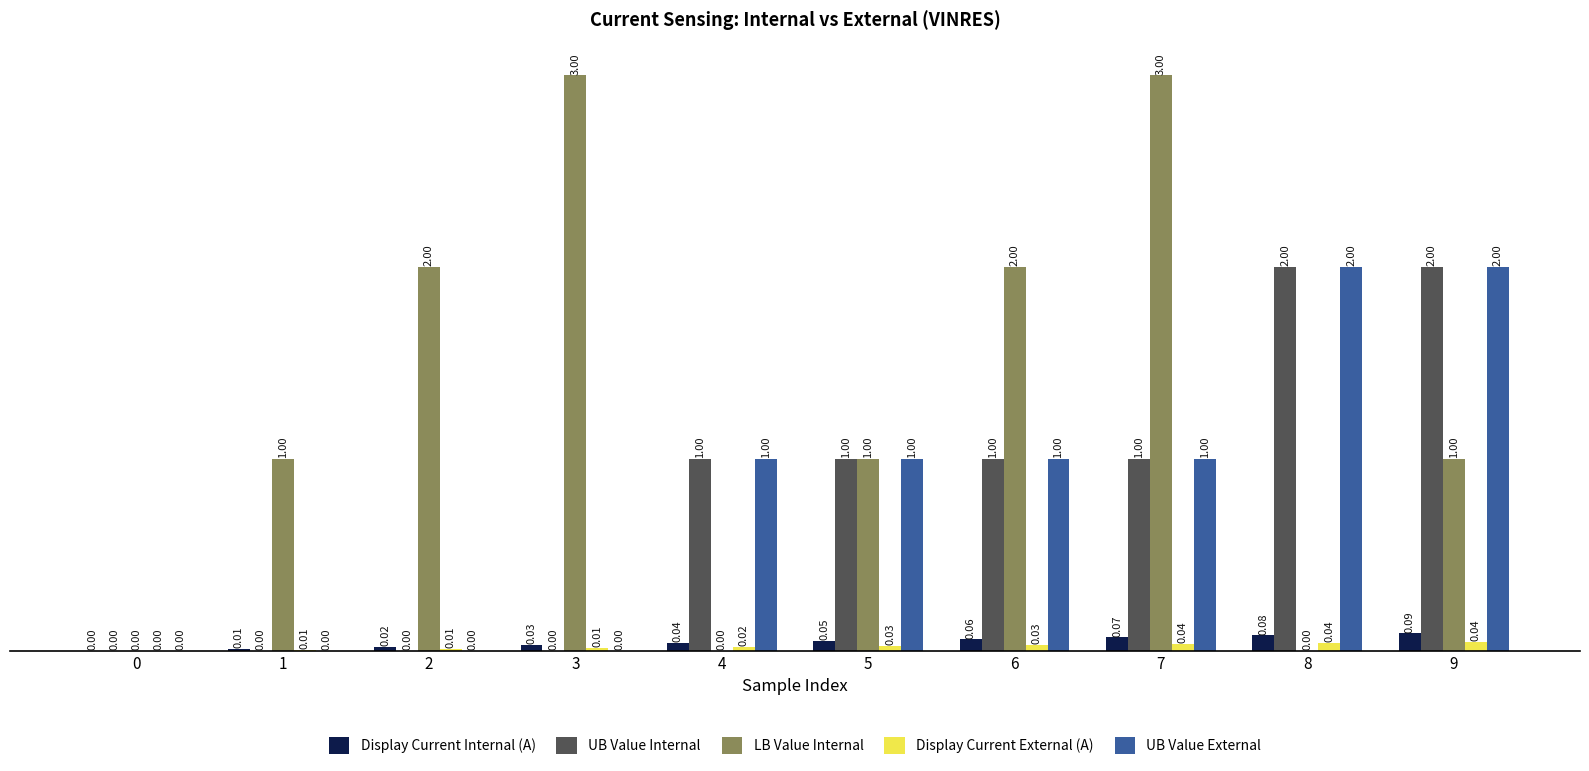

Which series has the largest range (max minus min)?

LB Value Internal